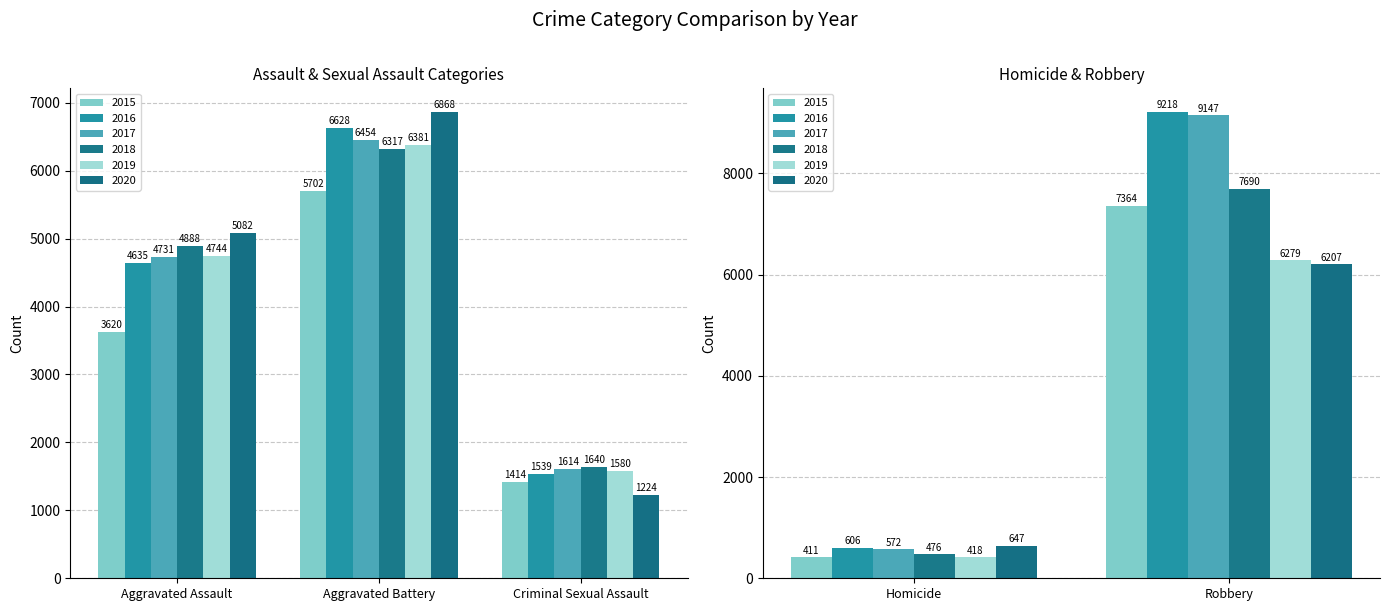

Reading left to right, transcribe all the data shown in this chart.

2015: 3620	5702	1414	411	7364
2016: 4635	6628	1539	606	9218
2017: 4731	6454	1614	572	9147
2018: 4888	6317	1640	476	7690
2019: 4744	6381	1580	418	6279
2020: 5082	6868	1224	647	6207